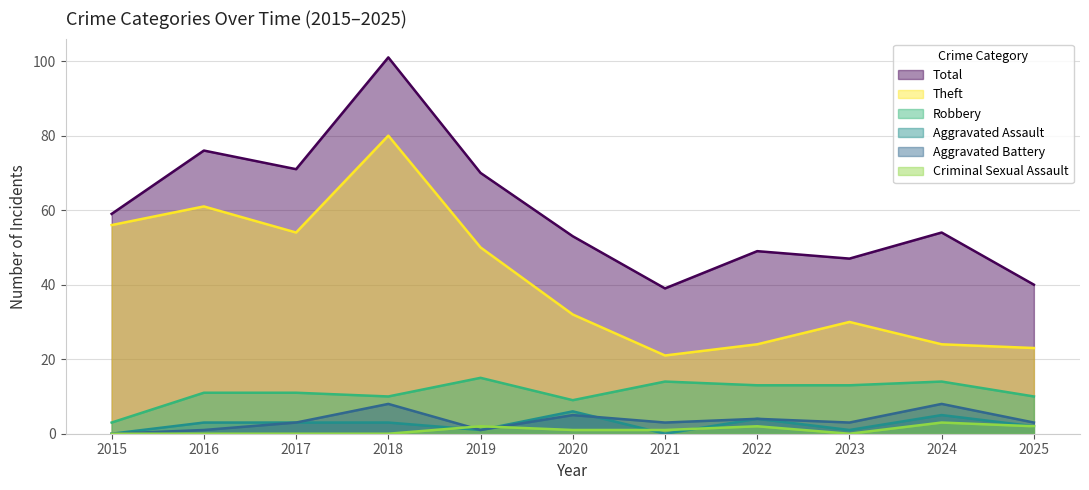

What are all the series names shown in the legend?

Total, Theft, Robbery, Aggravated Assault, Aggravated Battery, Criminal Sexual Assault